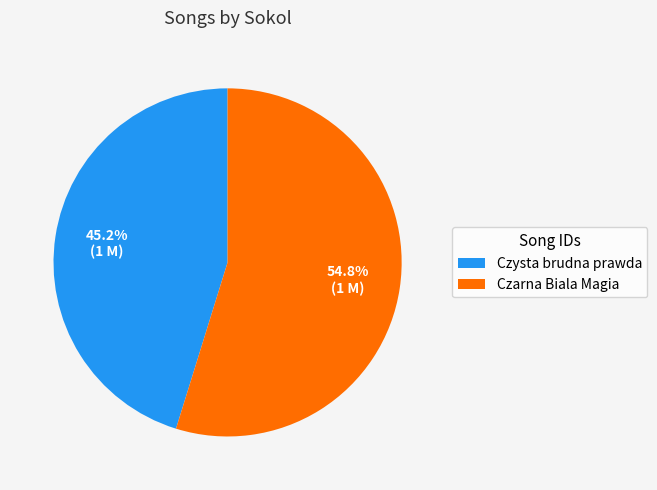

What is the ratio of the value at Czysta brudna prawda to the value at Czarna Biala Magia?

0.8